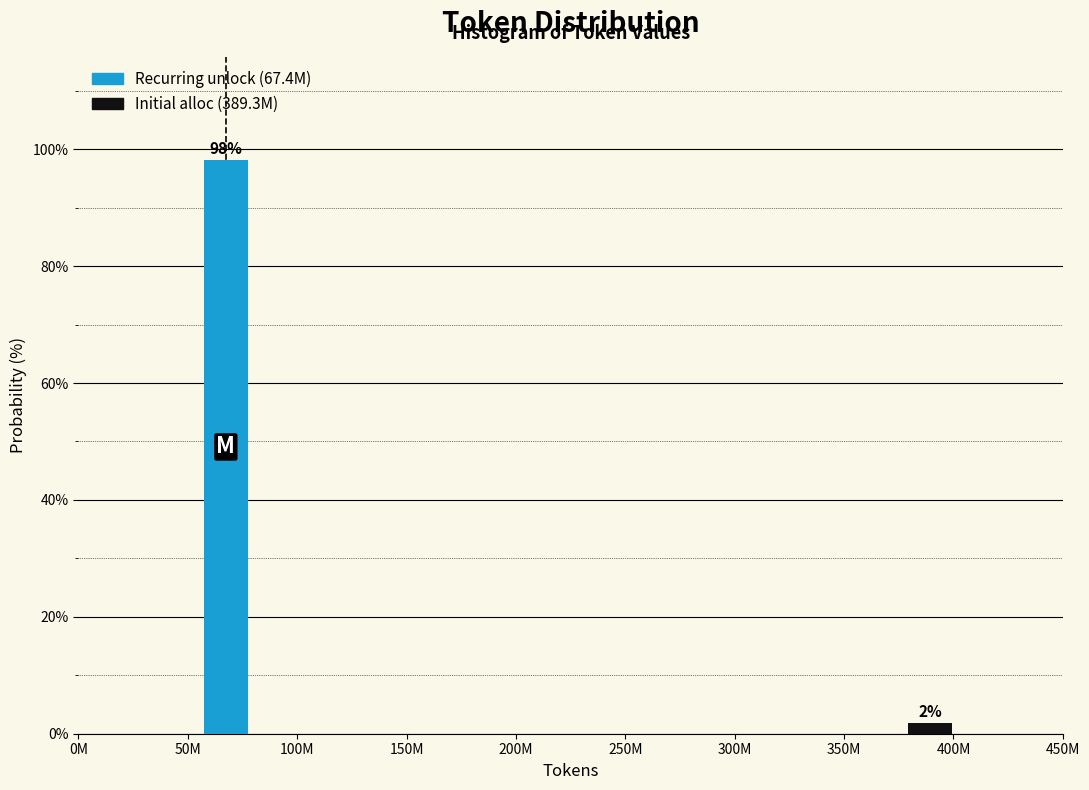

Which has a higher value, 400M or 50M?

50M